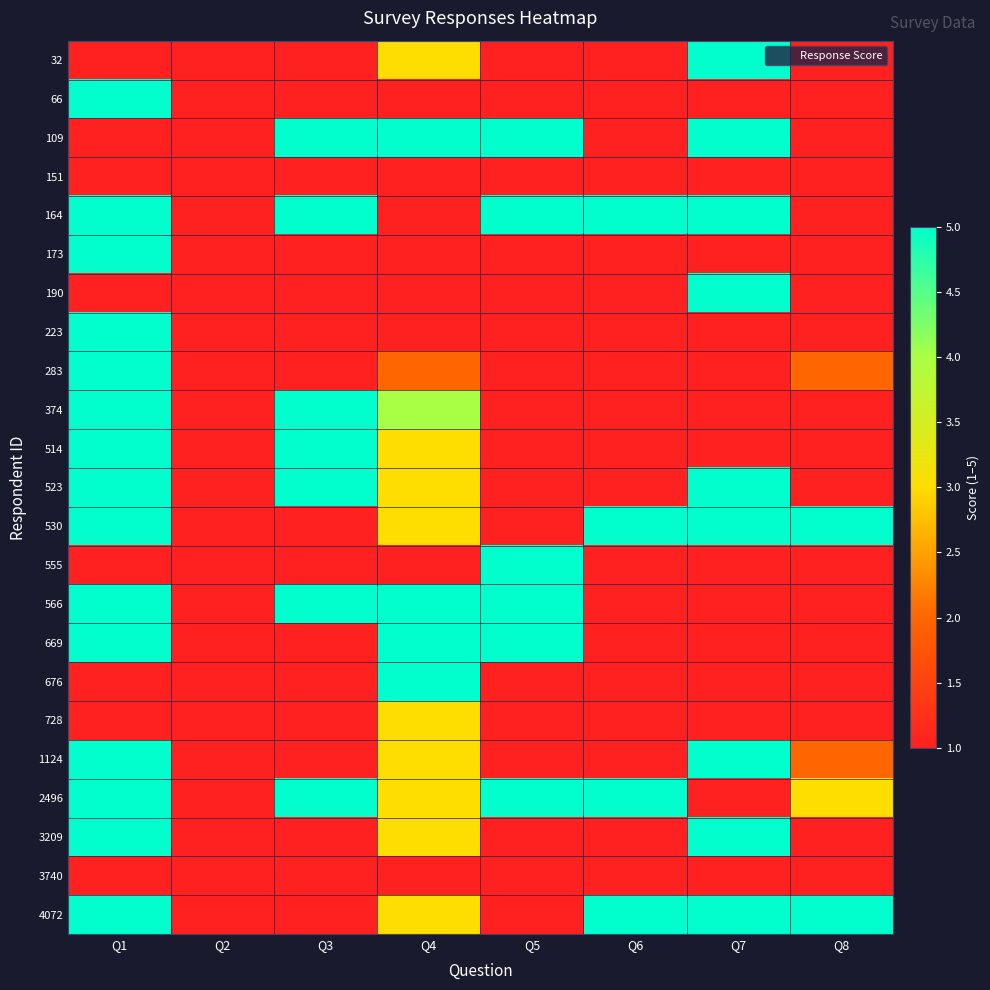

At which category is the sum across all series the highest?

Q1